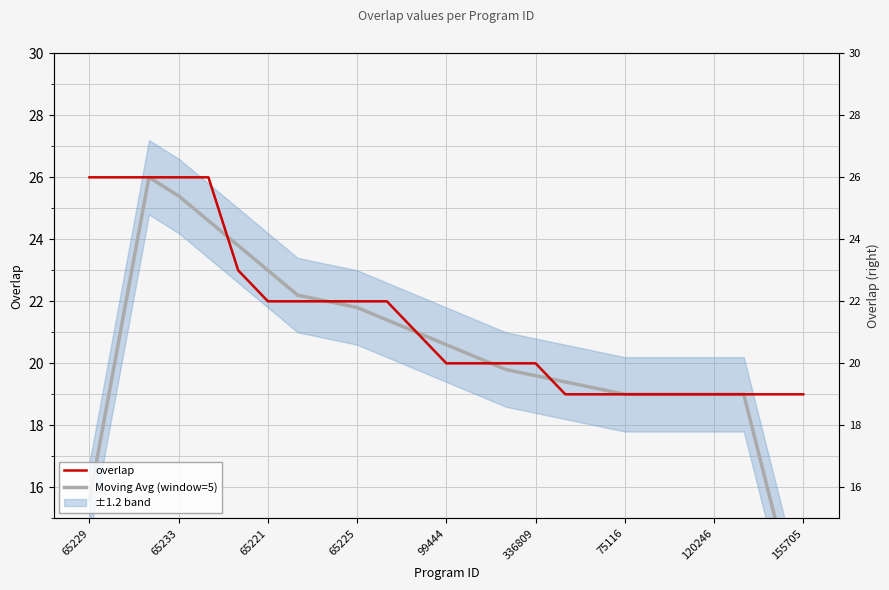

What is the difference between the second highest and minimum values in the overlap series?

7.0